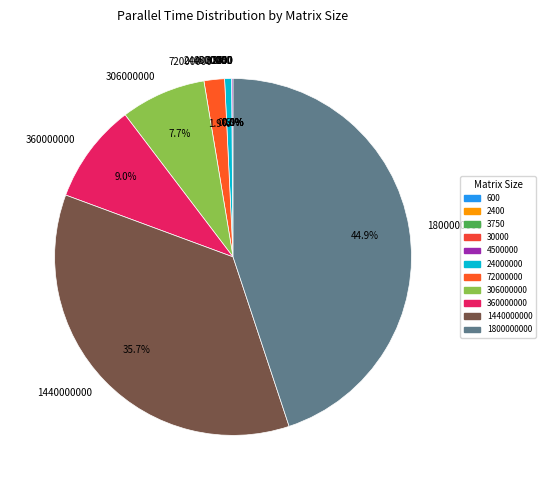

What is the largest slice in the pie chart?

1800000000